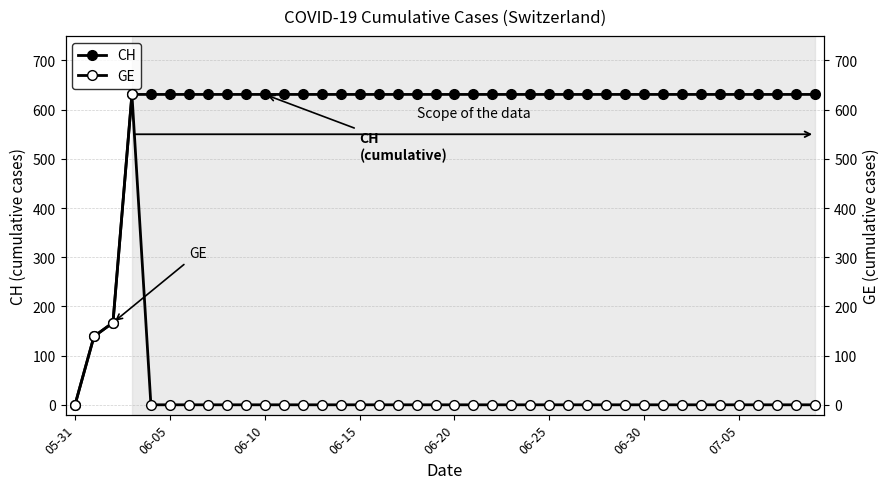

List the series in order of their overall mean, highest first.

CH, GE